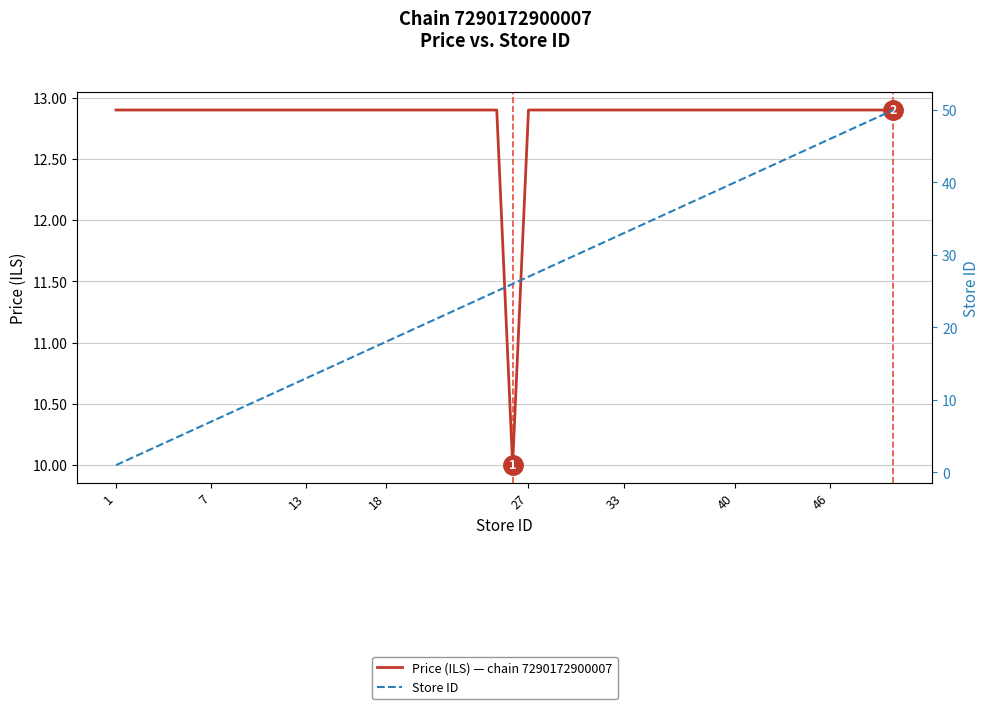

True or false: Store ID has more than 2 points higher than both neighbors.

False